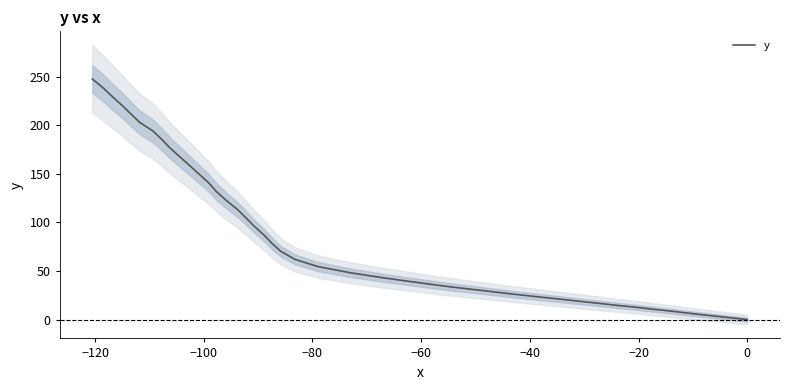

The chart shows a value of 314.8 at 36. True or false?

False